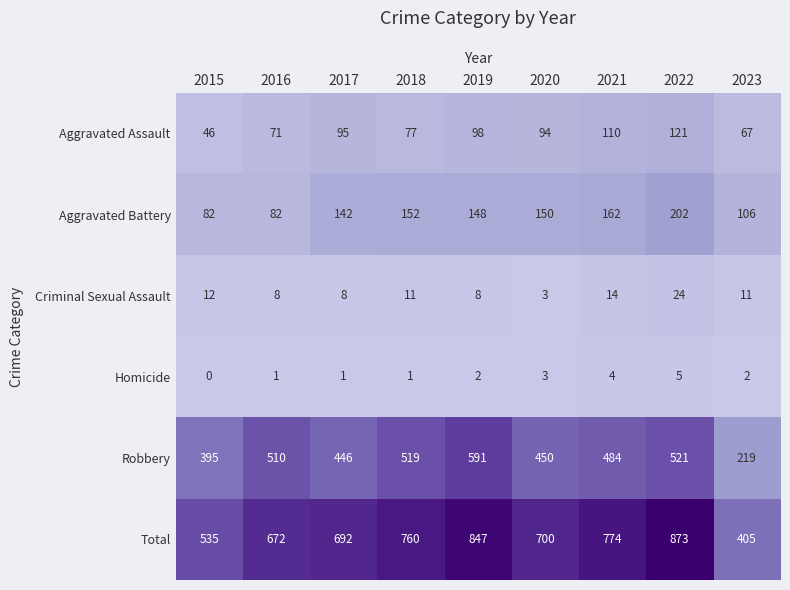

At which label does Aggravated Assault reach its peak?

2022